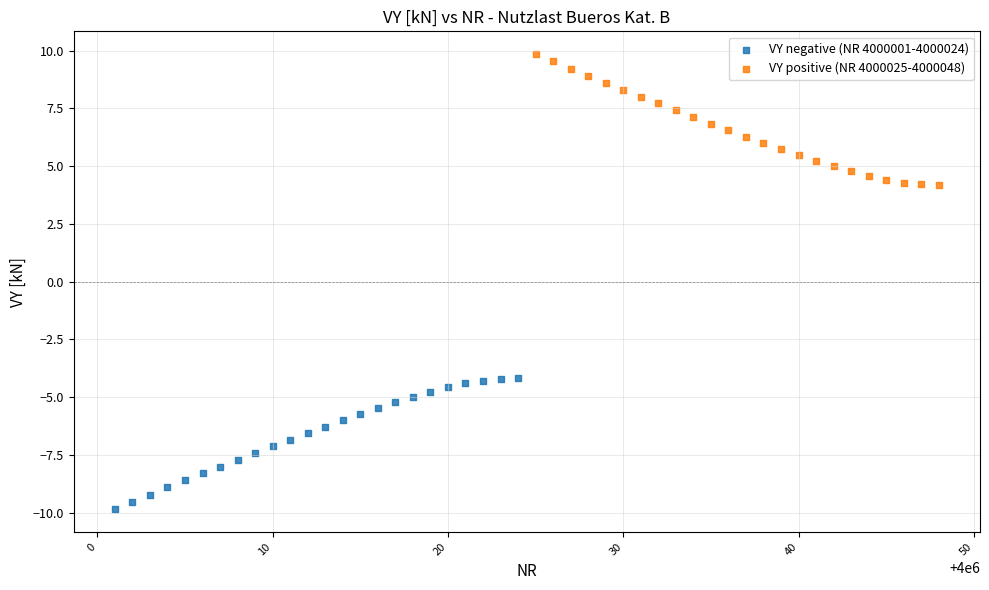

Which series reaches the maximum Y coordinate?

VY positive (NR 4000025-4000048)